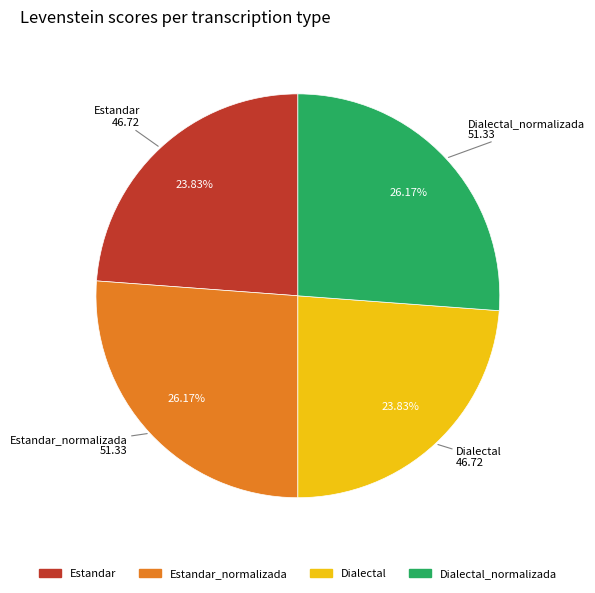

Is there a majority slice in this chart?

No